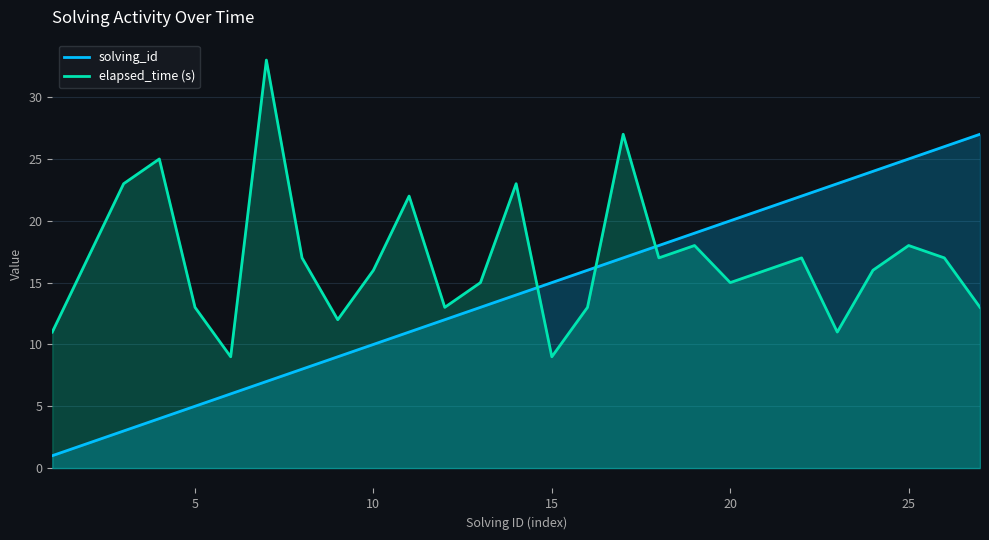

Reading right to left, what are all the values shown in this chart?

solving_id: 27=27	26=26	25=25	24=24	23=23	22=22	21=21	20=20	19=19	18=18	17=17	16=16	15=15	14=14	13=13	12=12	11=11	10=10	9=9	8=8	7=7	6=6	5=5	4=4	3=3	2=2	1=1
elapsed_time: 27=13	26=17	25=18	24=16	23=11	22=17	21=16	20=15	19=18	18=17	17=27	16=13	15=9	14=23	13=15	12=13	11=22	10=16	9=12	8=17	7=33	6=9	5=13	4=25	3=23	2=17	1=11